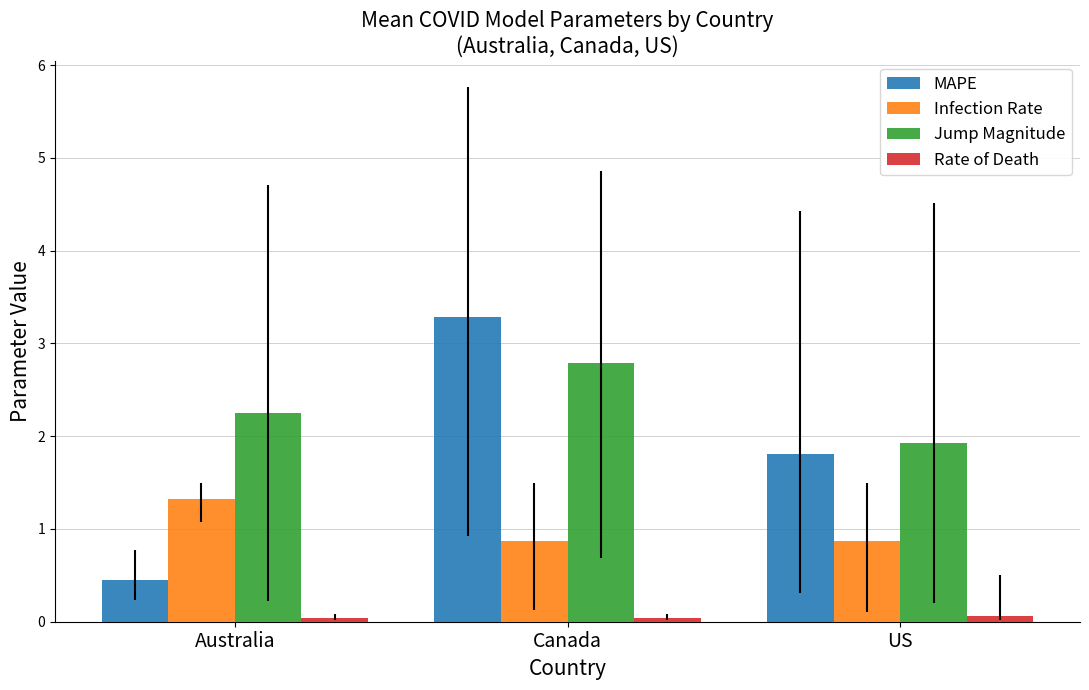

What are all the series names shown in the legend?

MAPE, Infection Rate, Jump Magnitude, Rate of Death